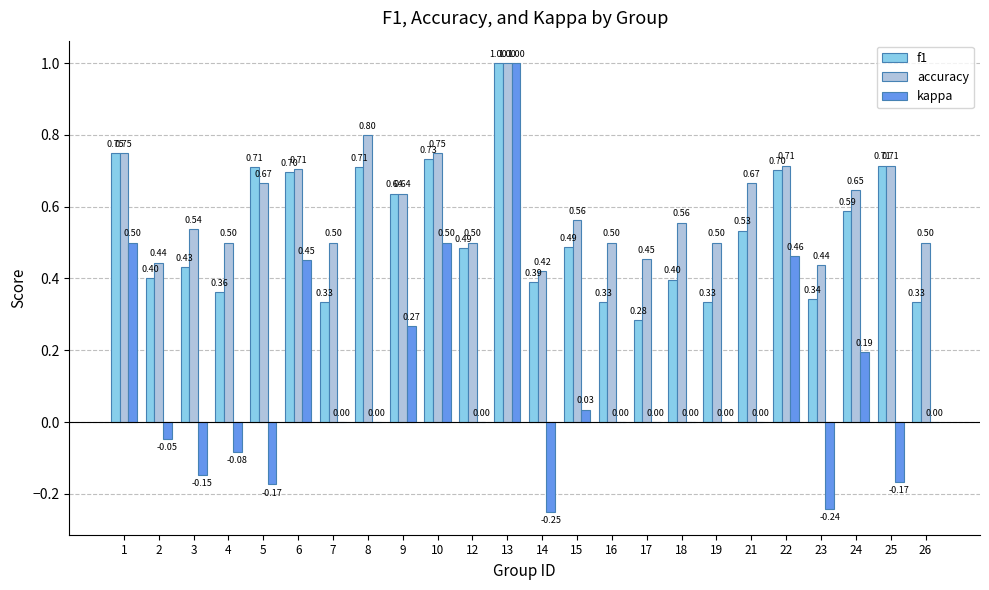

Are the bars horizontal?

No